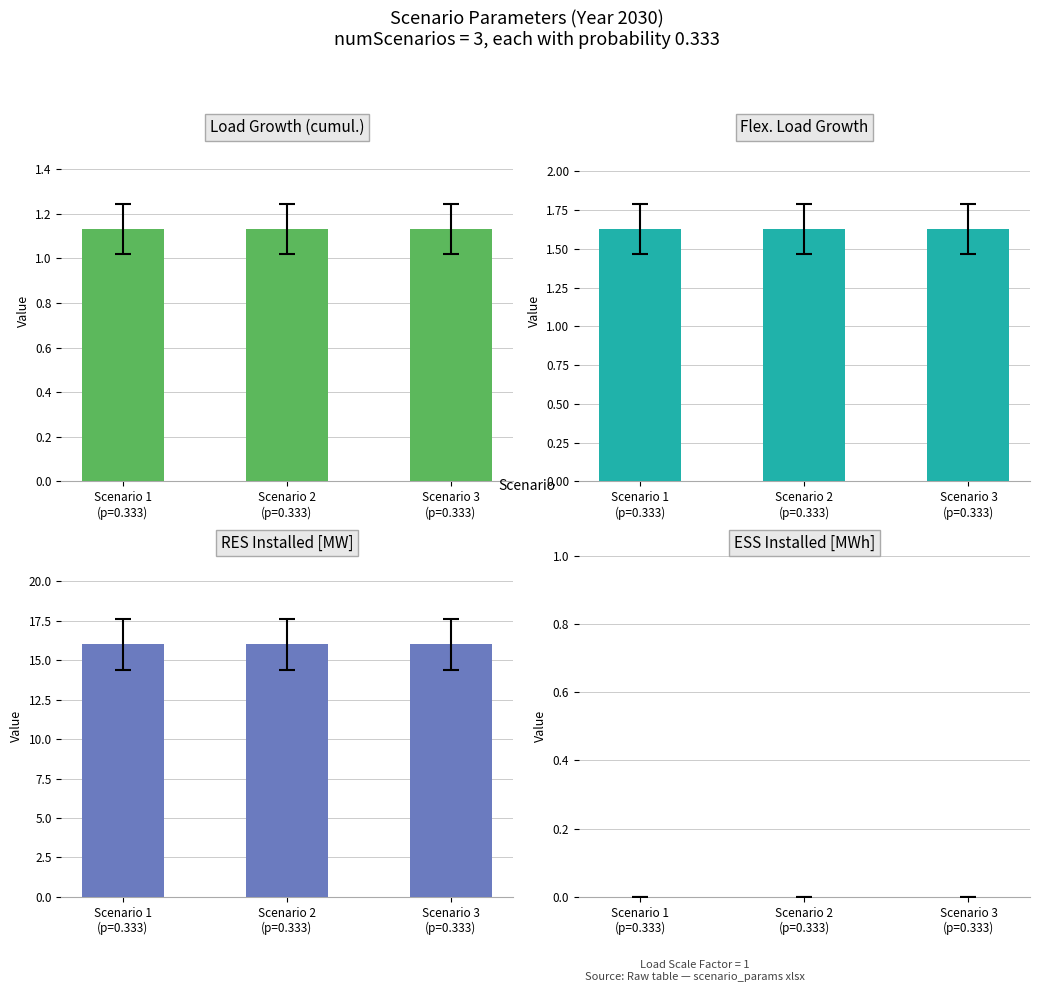

At which category is the sum across all series the highest?

Scenario 1
(p=0.333)